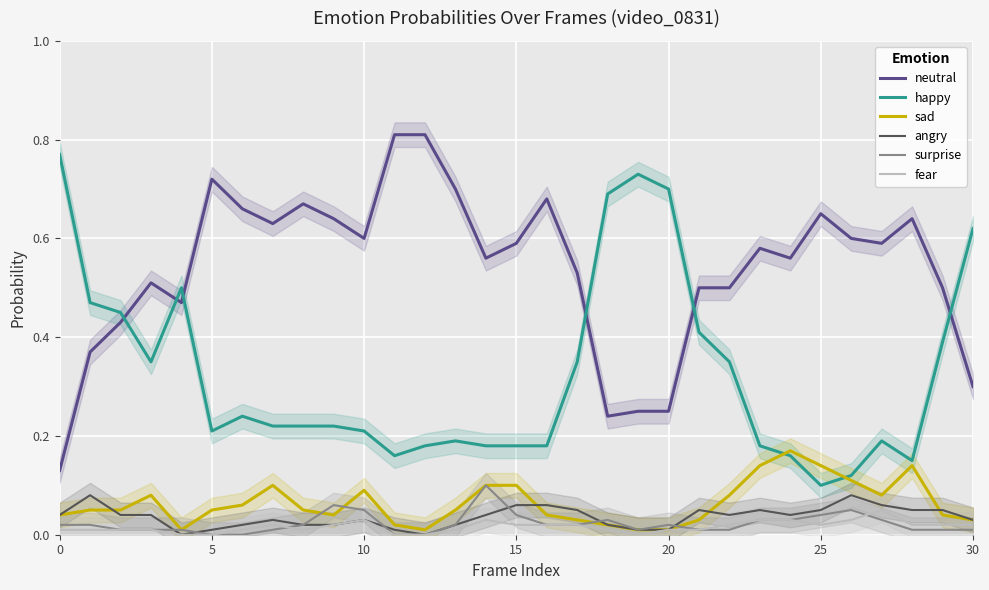

Does the chart display data point markers on the line(s)?

No